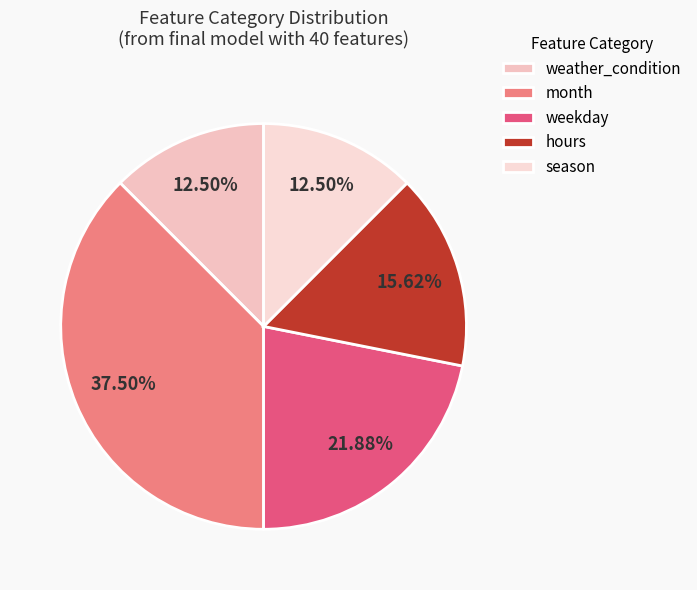

Count the number of slices in the pie.

5